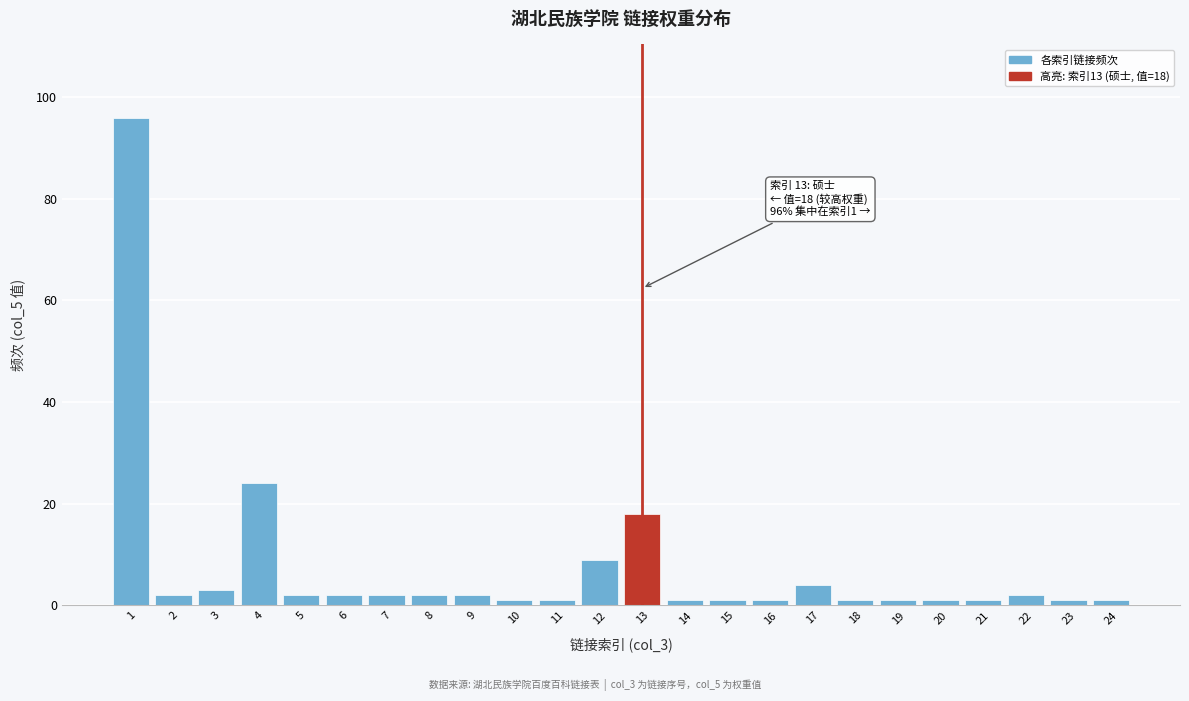

Reading right to left, transcribe all the data shown in this chart.

24=1	23=1	22=2	21=1	20=1	19=1	18=1	17=4	16=1	15=1	14=1	13=18	12=9	11=1	10=1	9=2	8=2	7=2	6=2	5=2	4=24	3=3	2=2	1=96